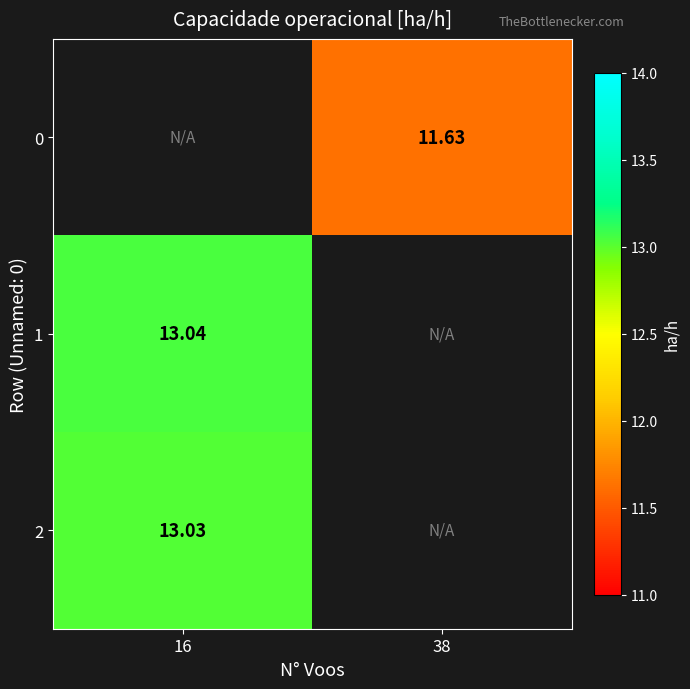

Is the value of 0 at 38 greater than the value of 1 at 16?

No